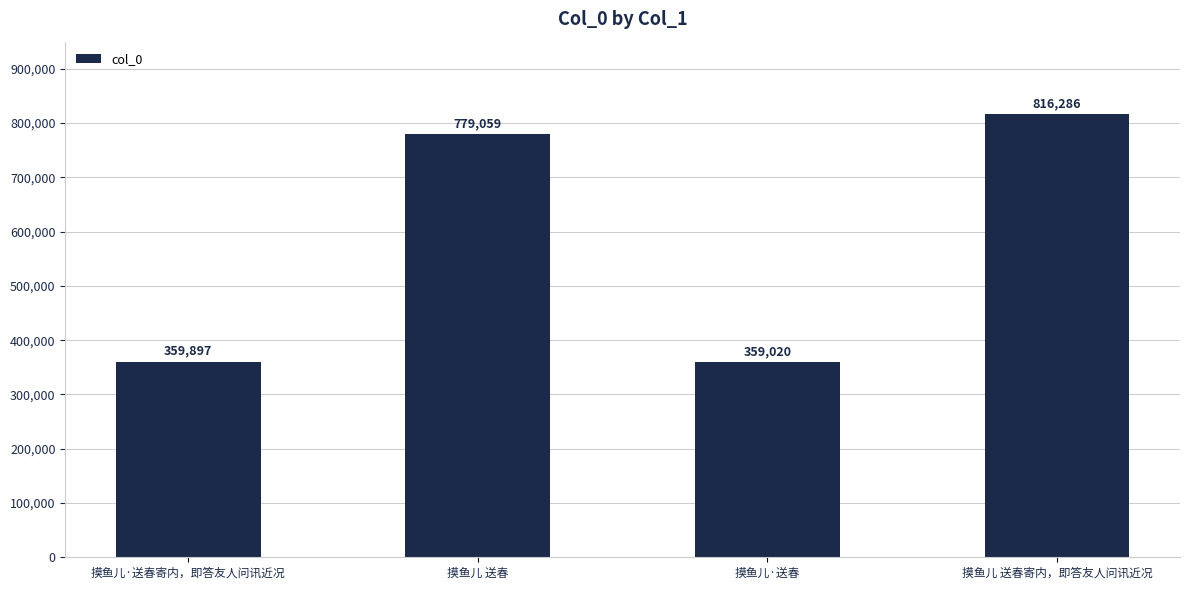

The chart shows a value of 779059 at 摸鱼儿 送春. True or false?

True